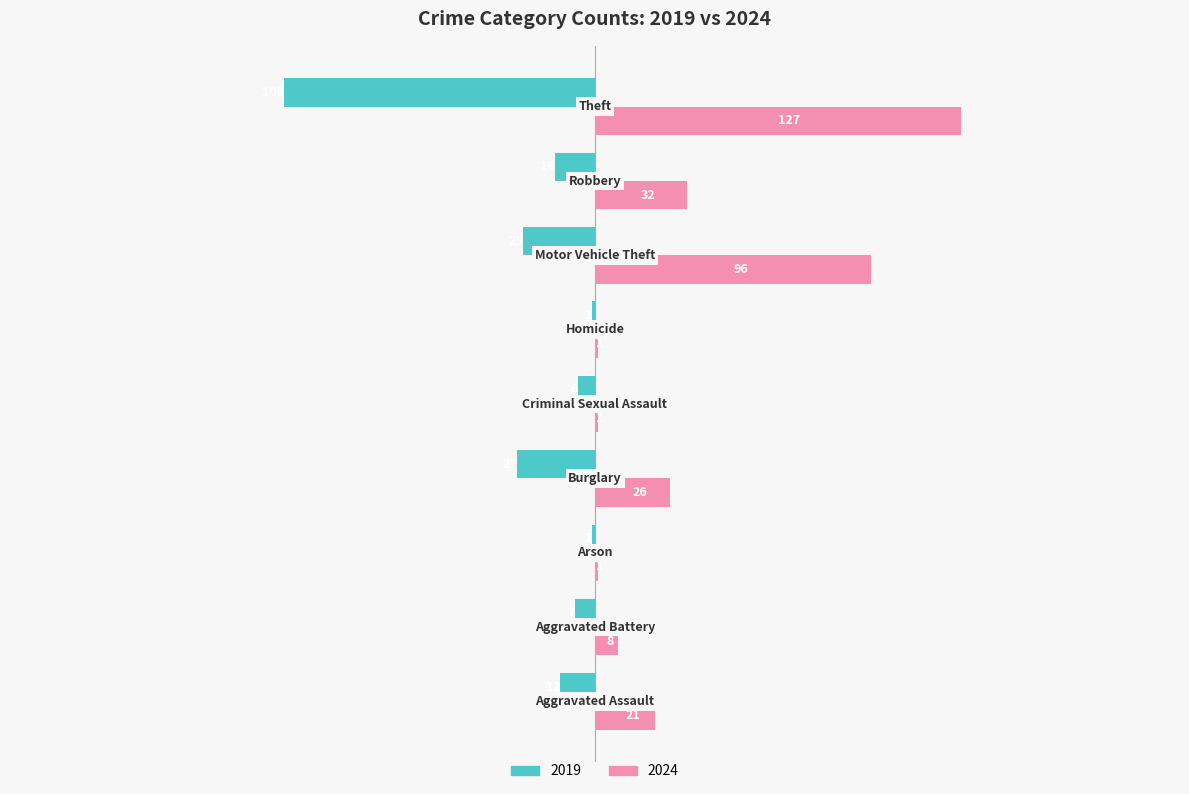

What is the highest value of the 2024 series?

127